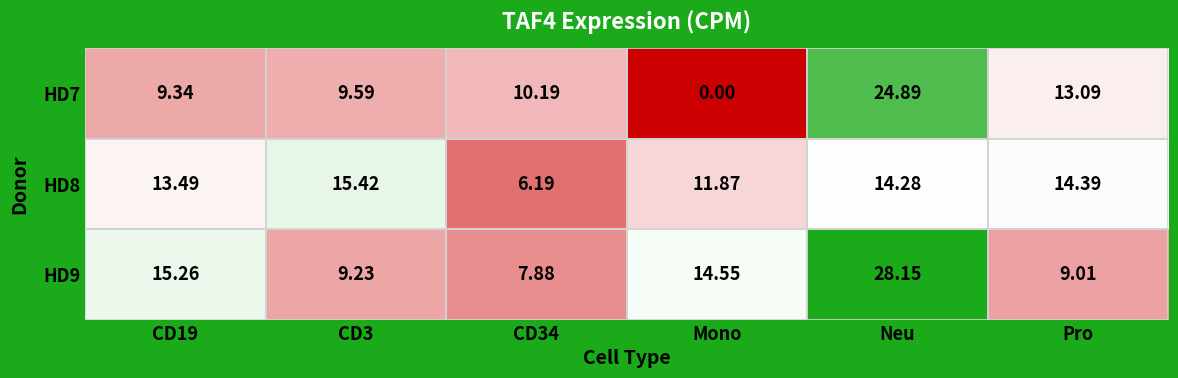

Is the value of HD8 at CD19 greater than the value of HD9 at Mono?

No